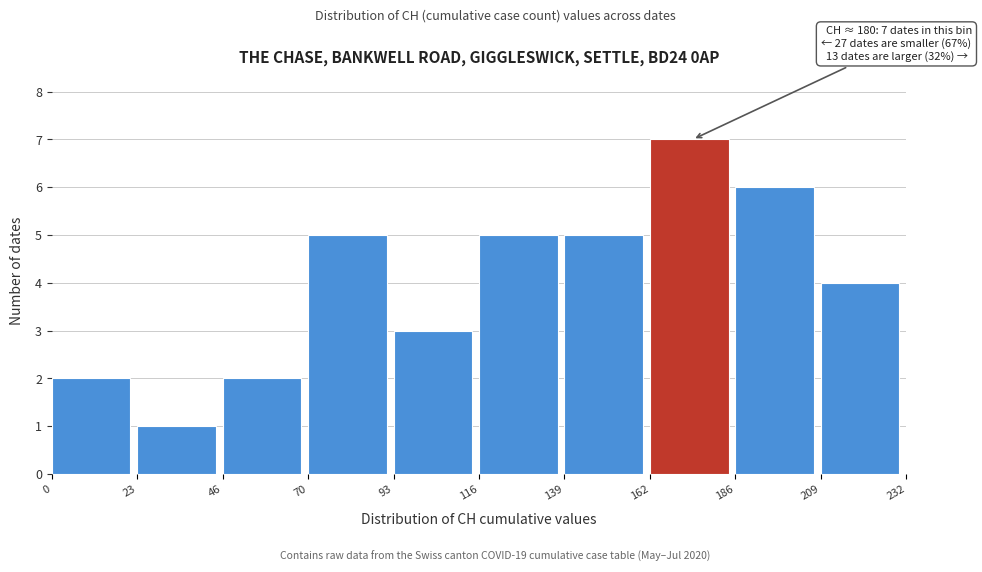

Over which range of the x-axis is the bar tallest?

162 to 186